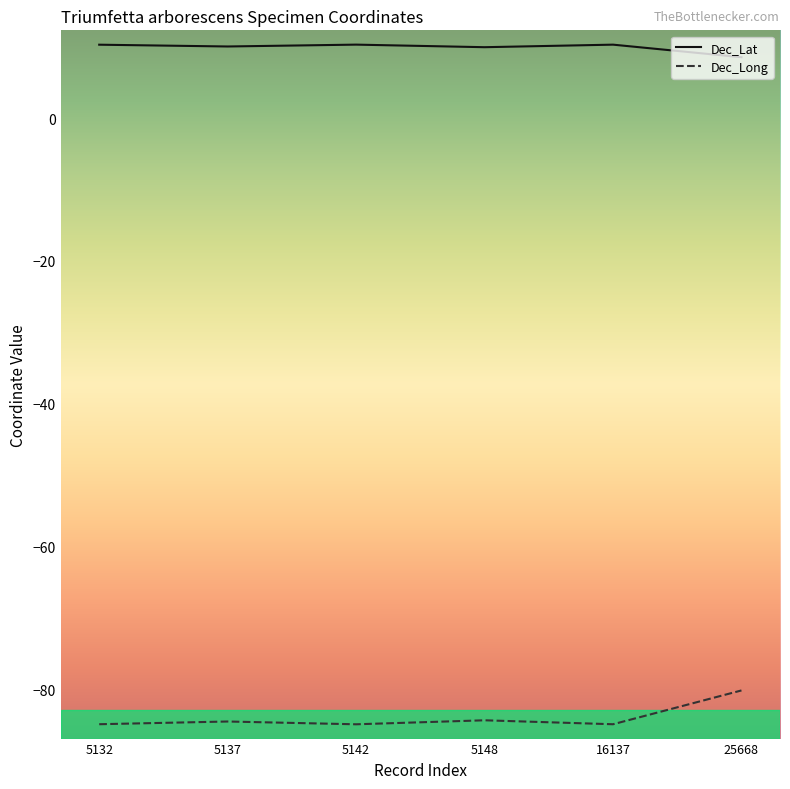

Is it true that Dec_Long equals -80.1 at 25668?

True